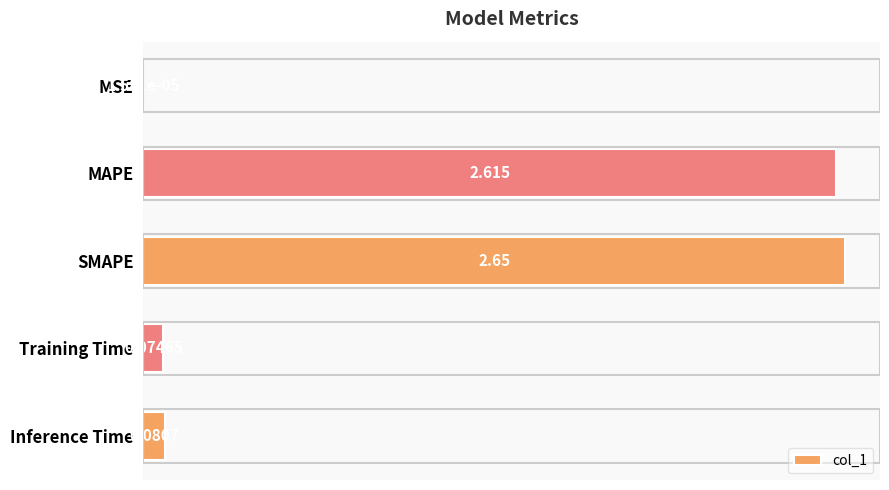

What is the sum of all values?

5.4